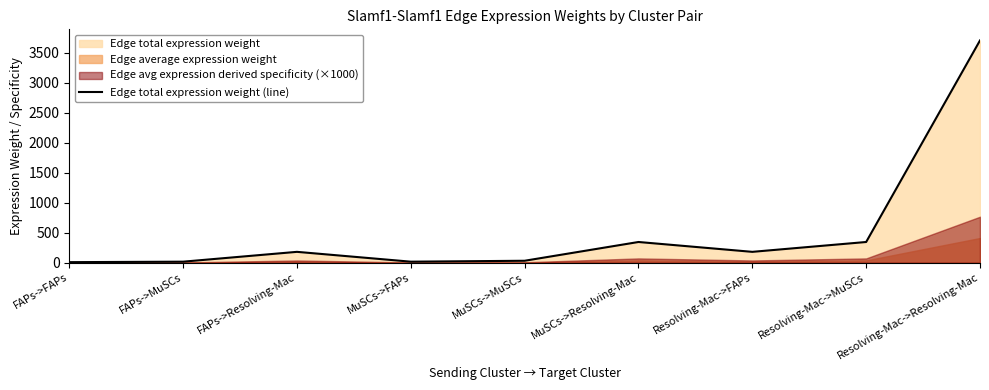

What is the sum of all values?

4834.6